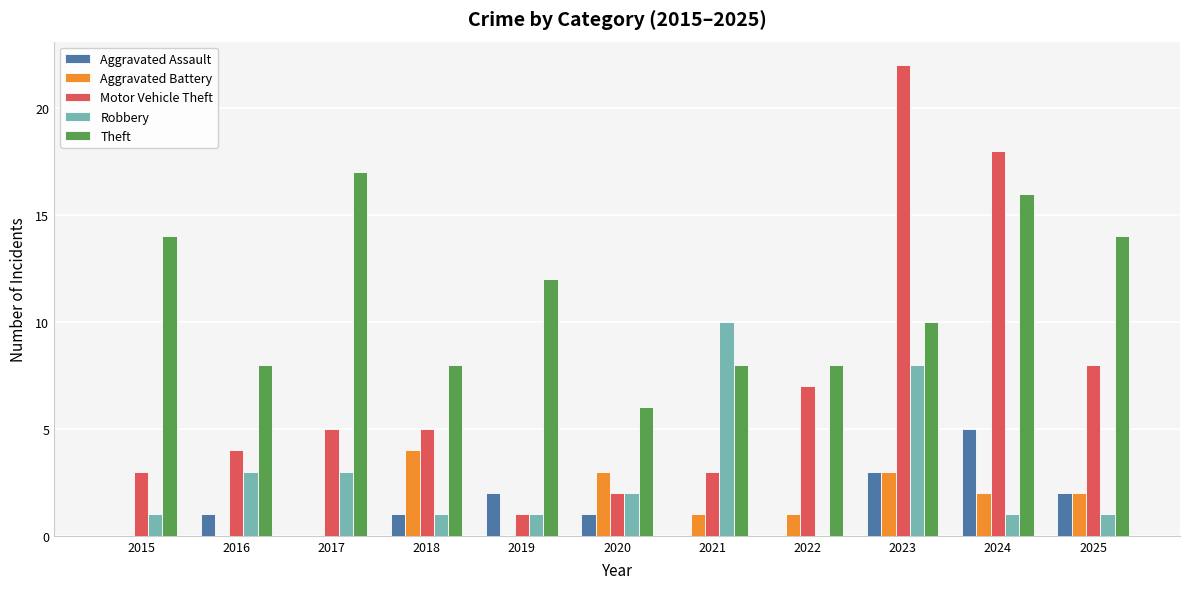

Which series has the largest total across all categories?

Theft